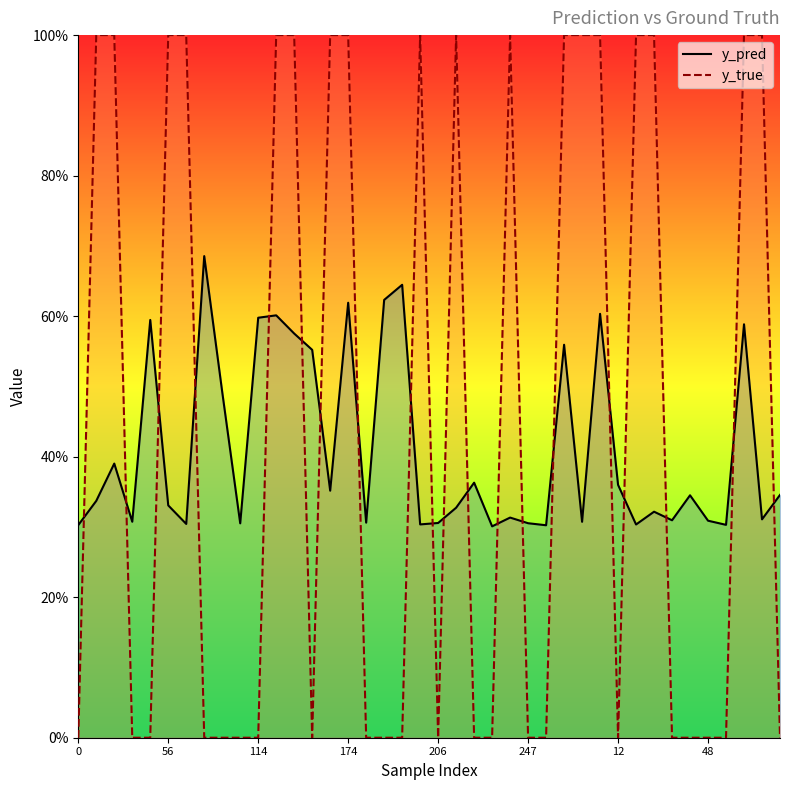

What is the difference between the maximum and minimum values in the y_true series?

1.0